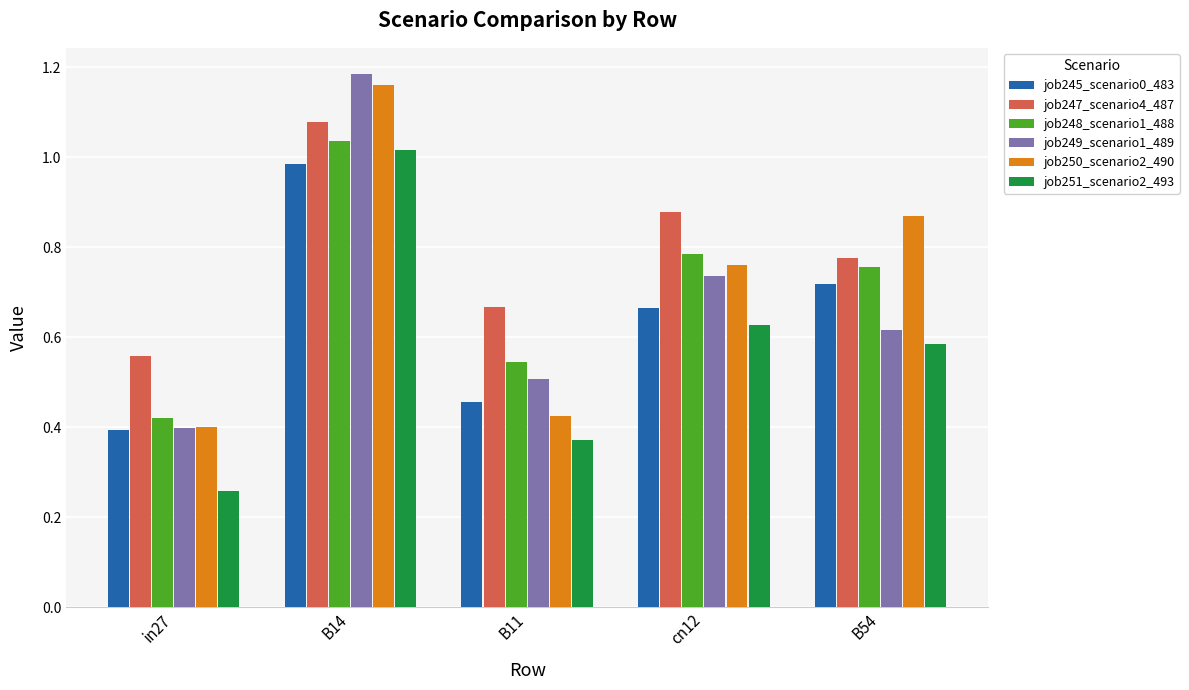

How many data points does each series have?

5